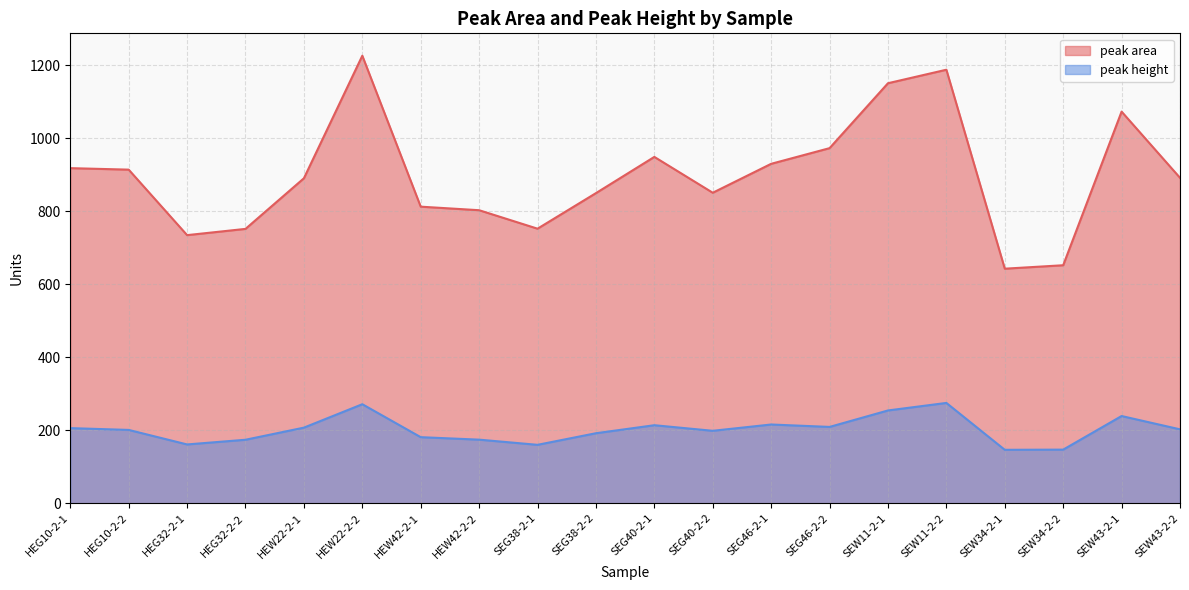

True or false: peak height and peak area intersect in this chart.

False